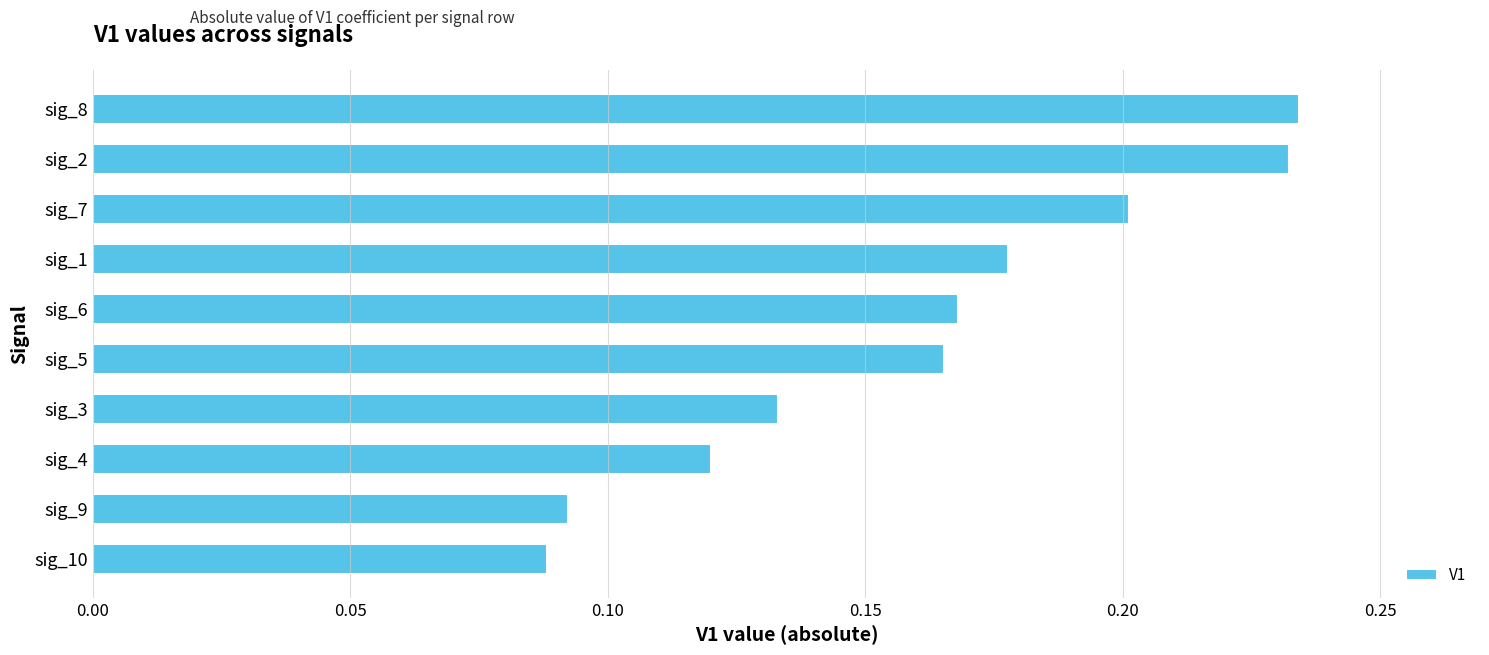

Where is the data nearest to the value 0?

sig_10